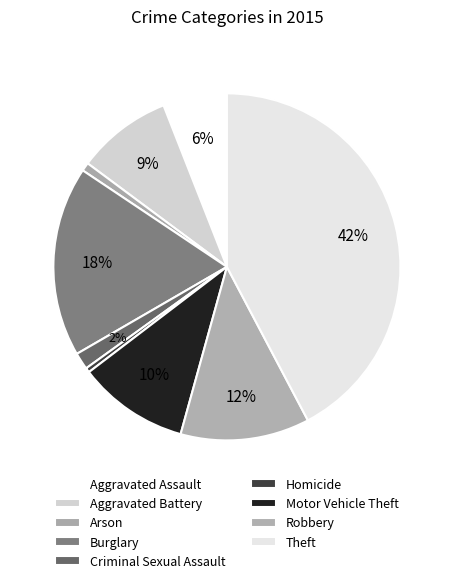

Which has a higher value, Criminal Sexual Assault or Aggravated Assault?

Aggravated Assault